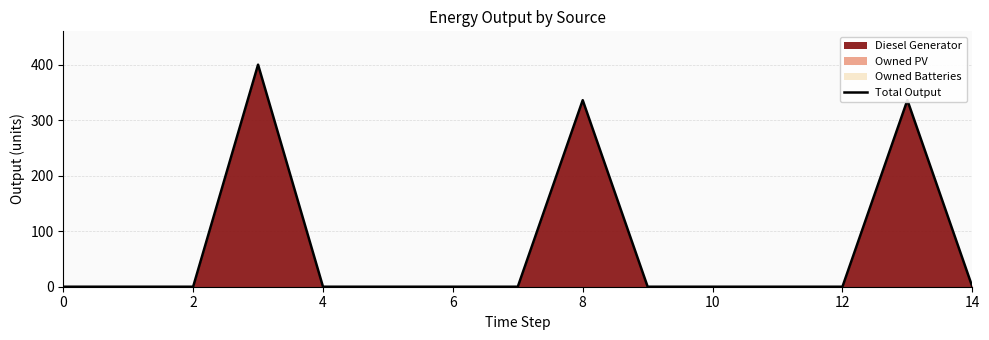

What is the maximum value shown in the chart?

400